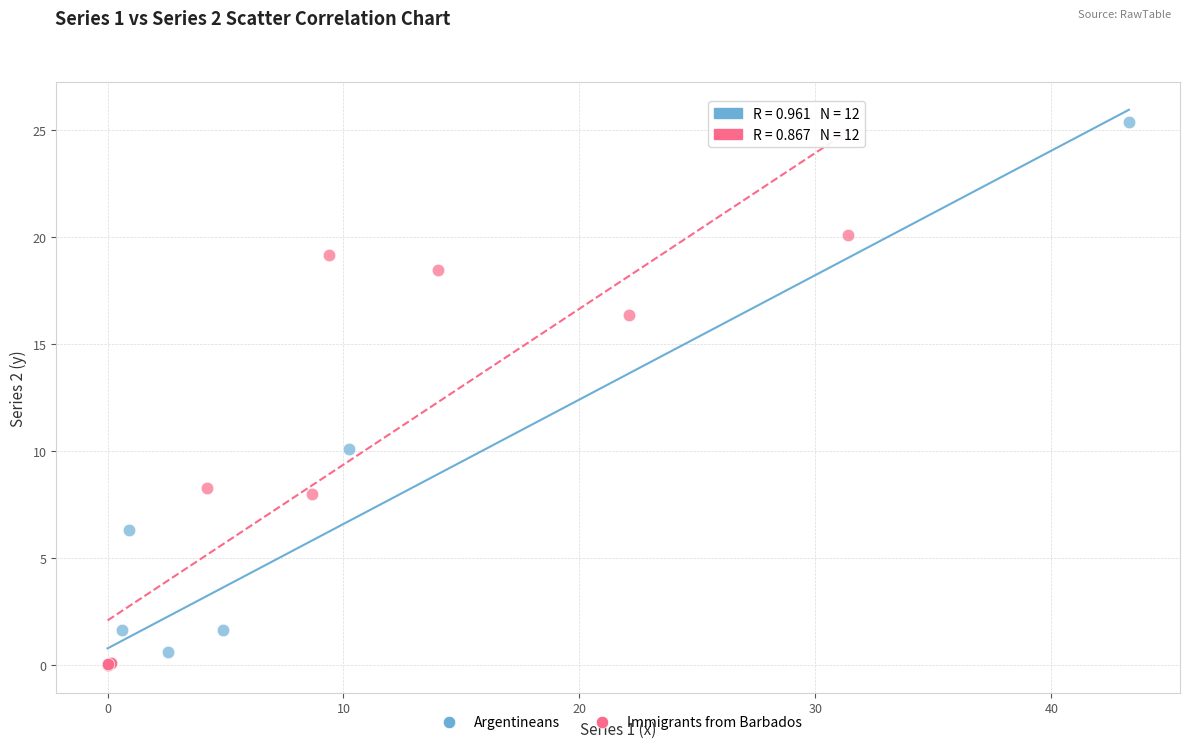

Which series has the largest Y range (max minus min)?

Argentineans